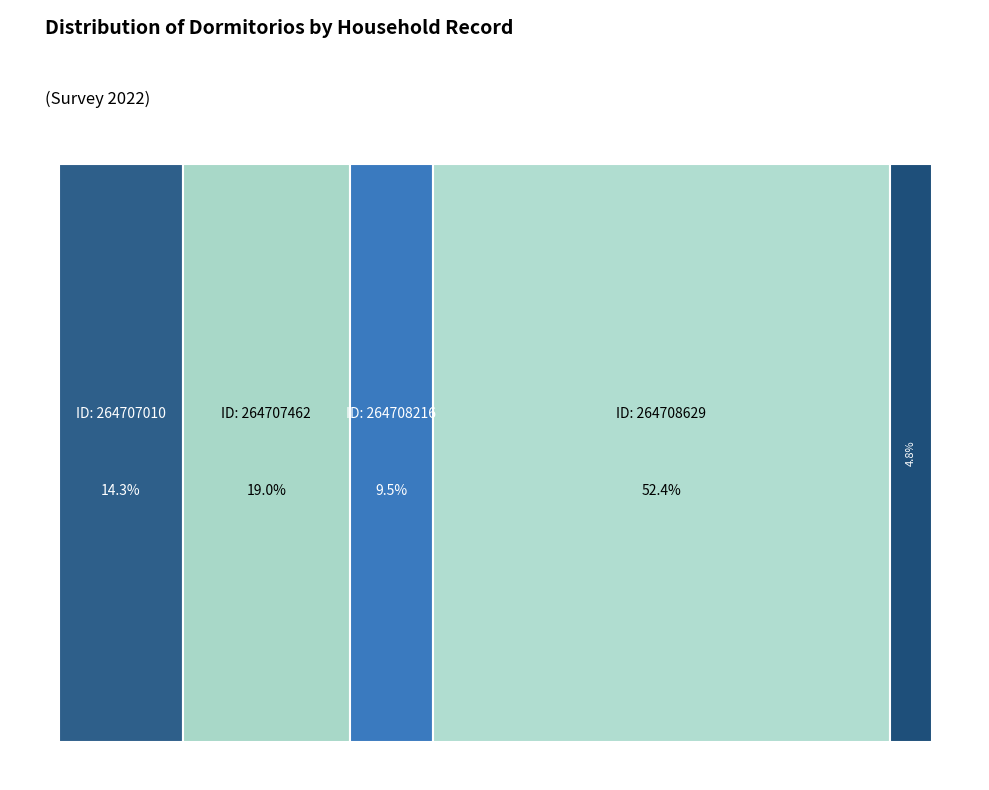

To the nearest percent, what percentage of the pie is 264708216?

10%